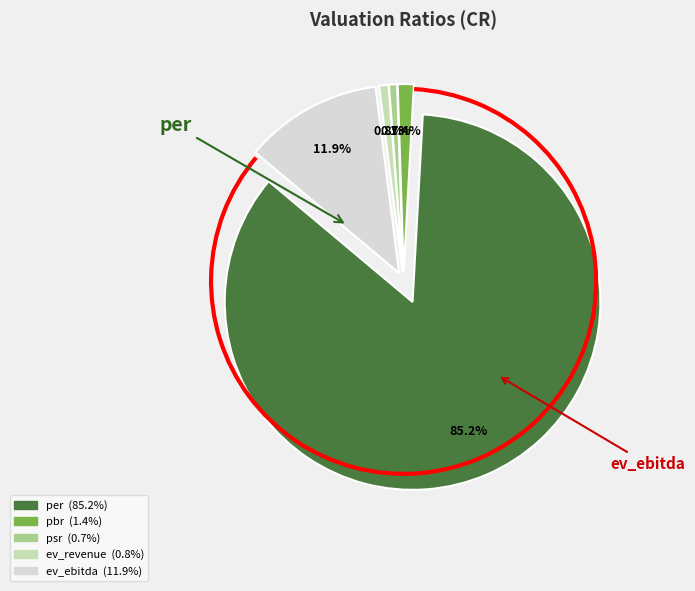

To the nearest percent, what is the average slice percentage?

20%